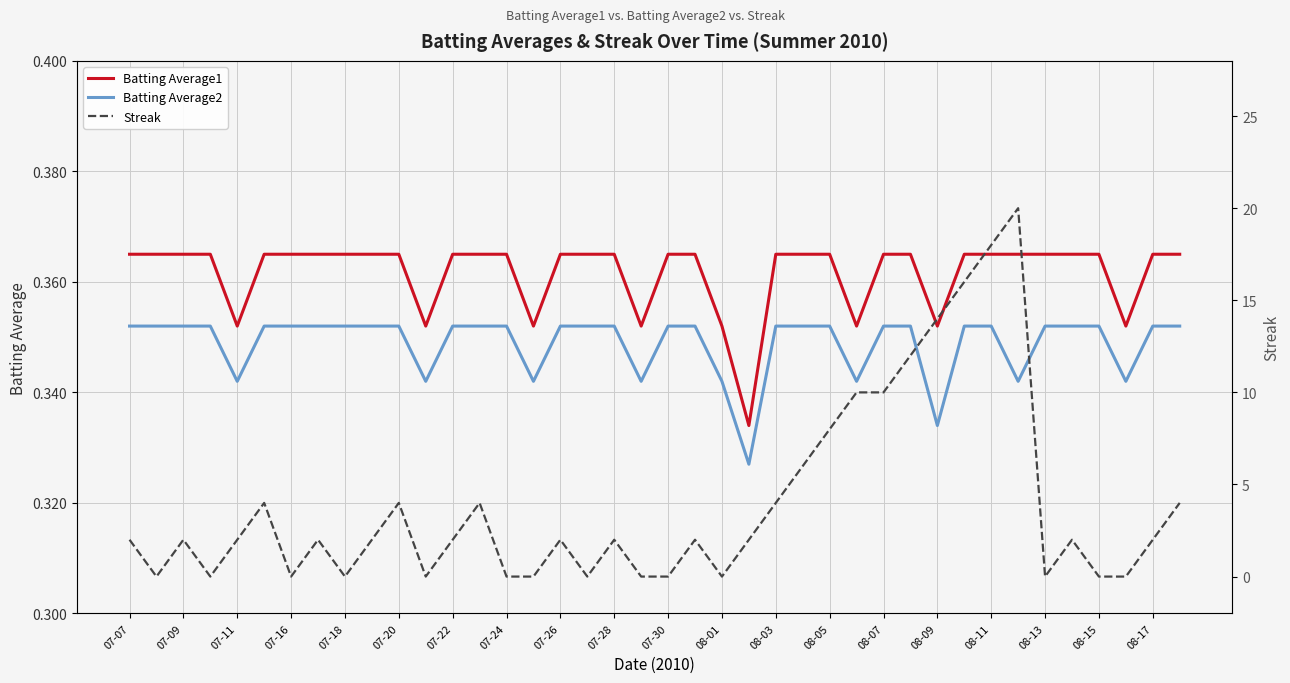

Which series has the widest spread of values?

Streak